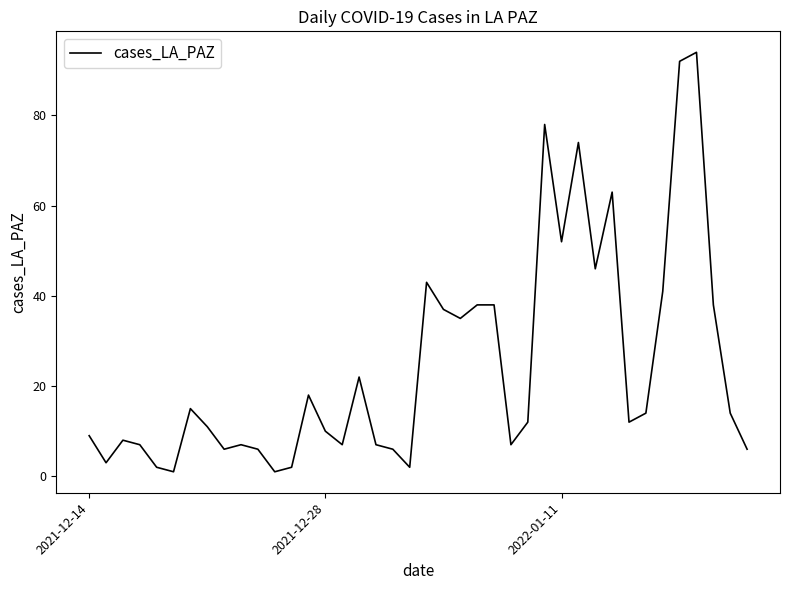

True or false: there are more than 2 points higher than both neighbors.

True